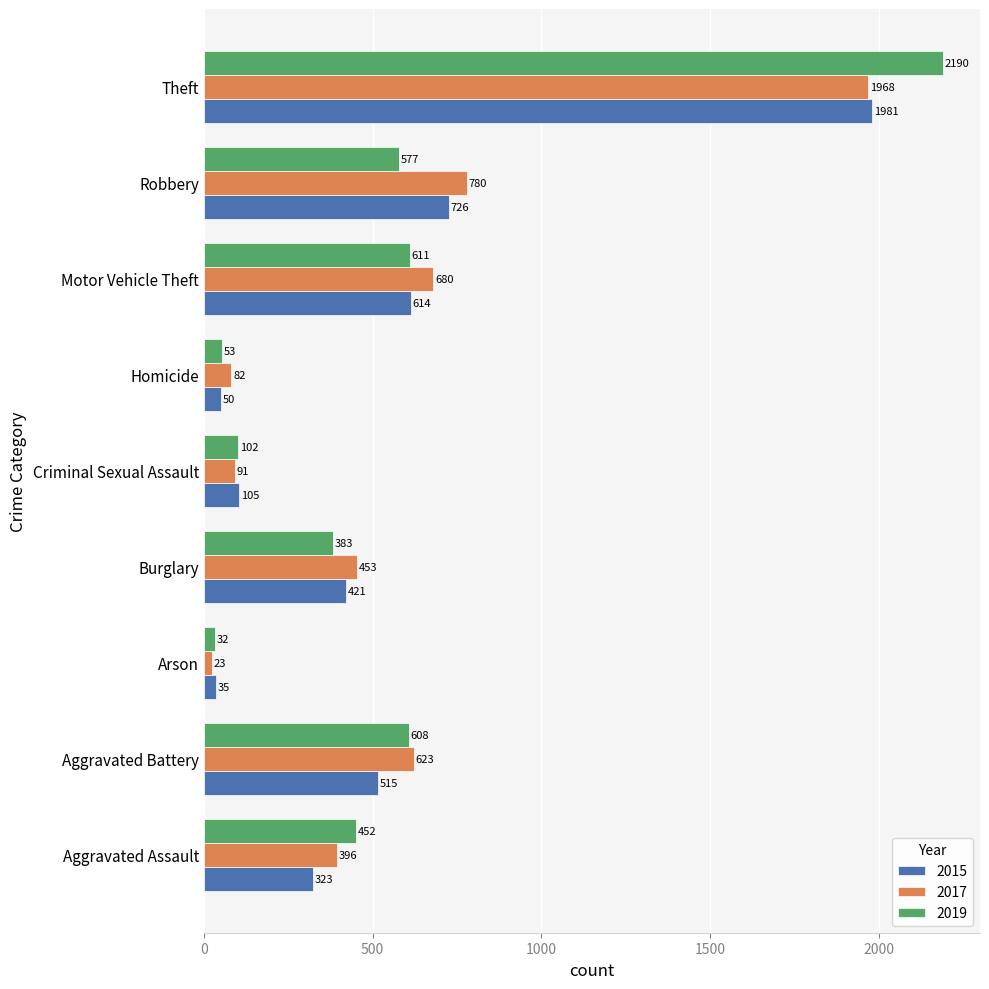

Rank the series by their average value, from highest to lowest.

2017, 2019, 2015